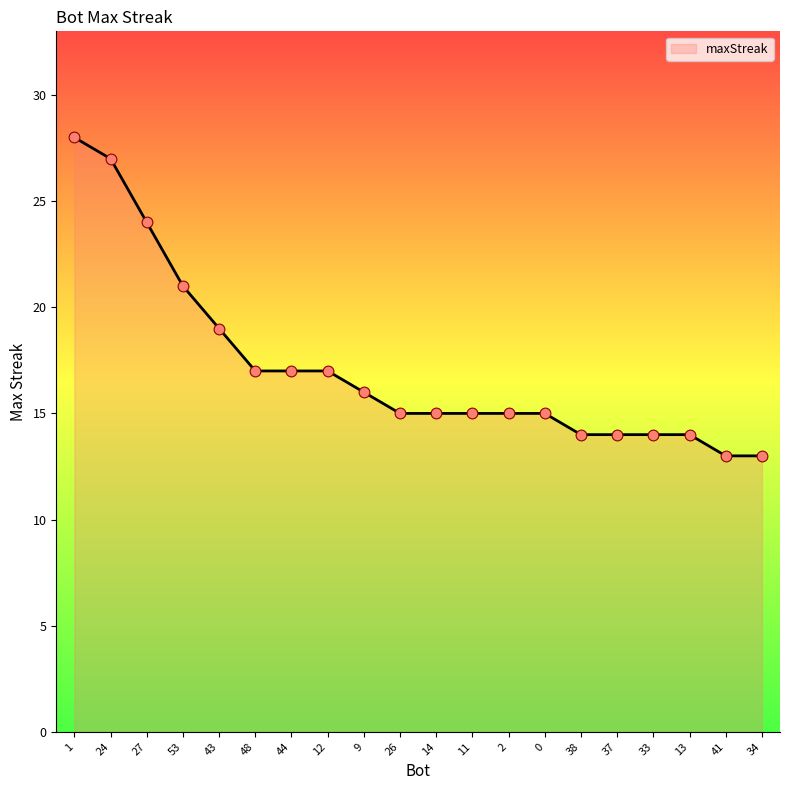

Approximately how many times larger is the value at 24 compared to 33?

1.9